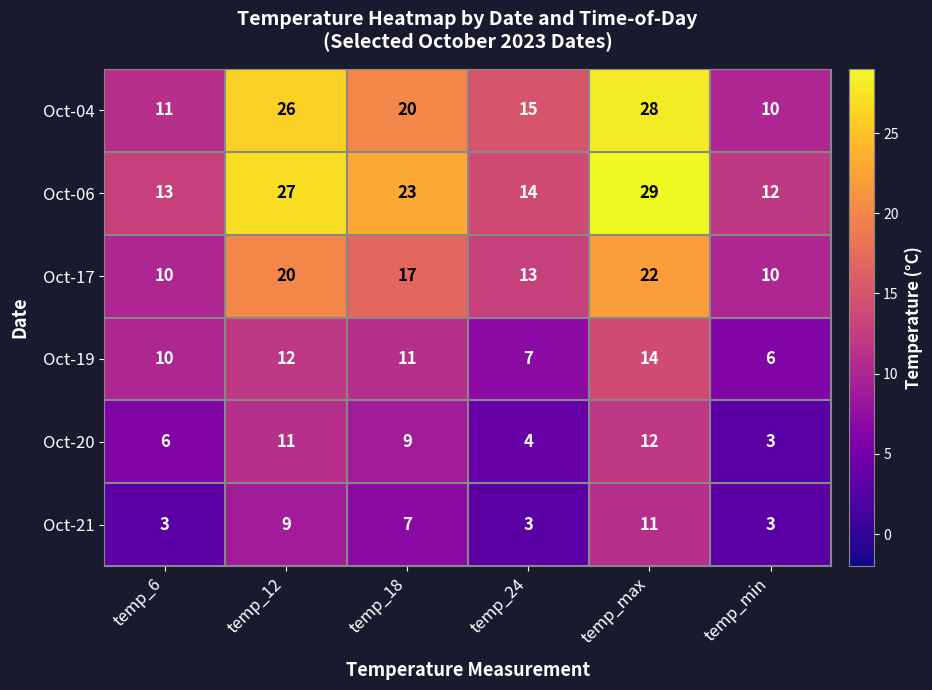

What is the minimum value for Oct-19?

6